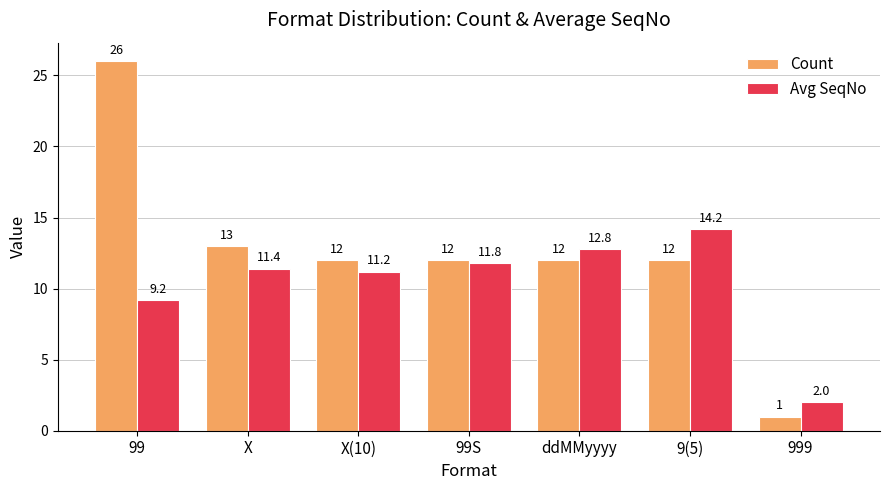

Which series changed the most between 99S and 999?

Count